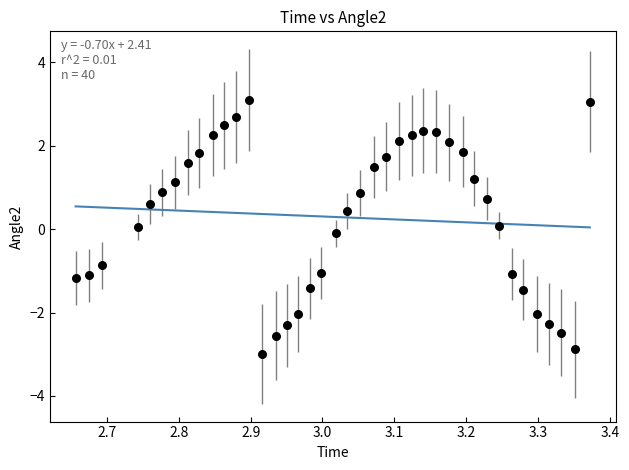

What is the range of X values (max minus min)?

0.7